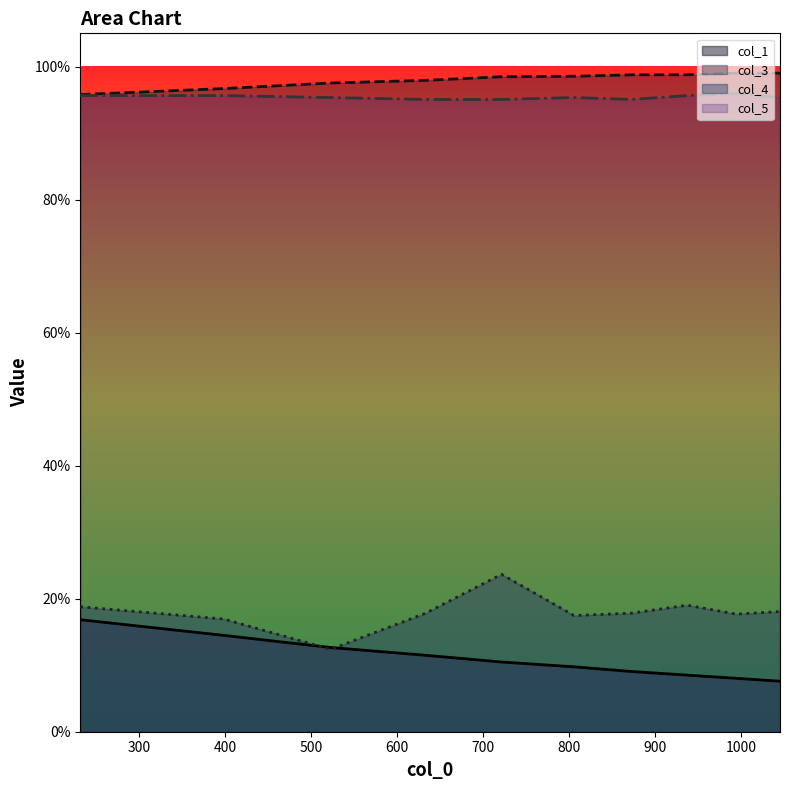

What are all the series names shown in the legend?

col_1, col_3, col_4, col_5